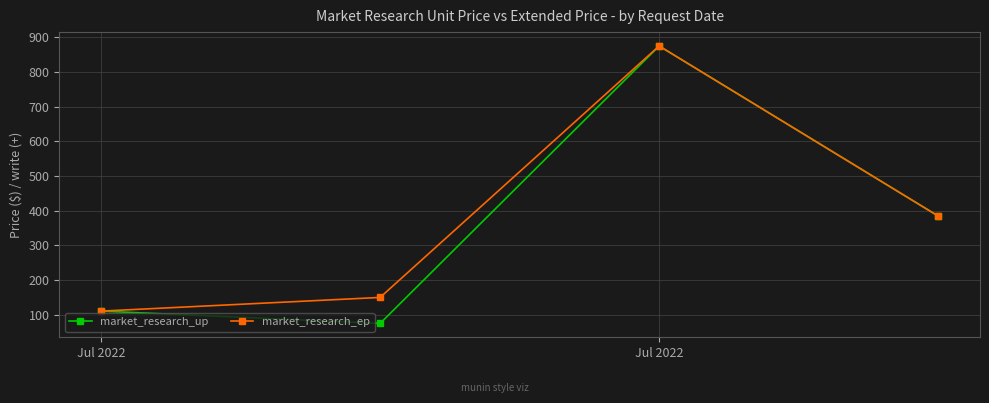

What is the highest value of the market_research_up series?

874.6